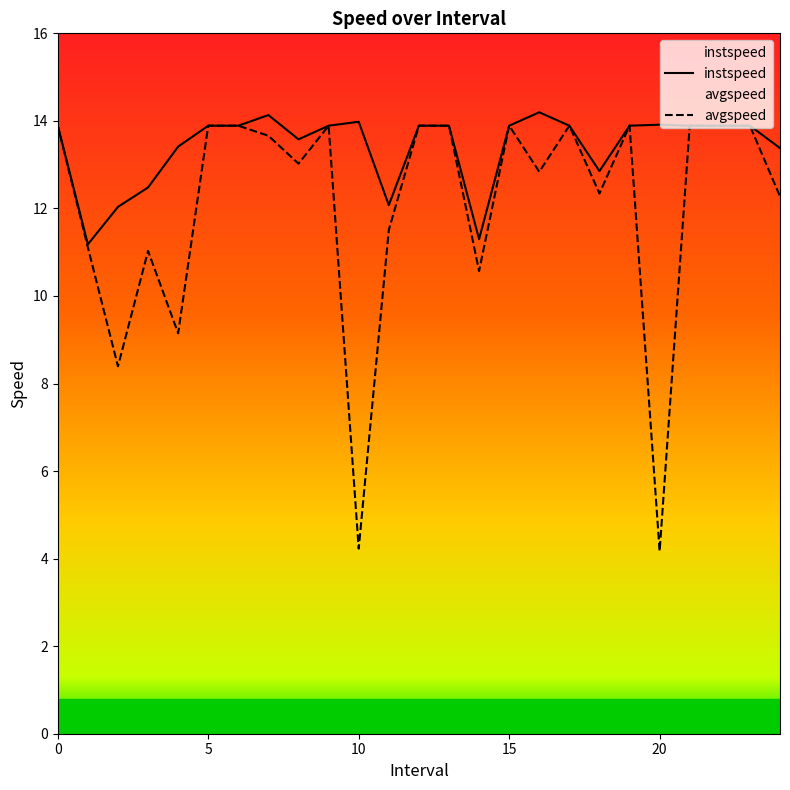

At which category does the chart reach its peak across all series?

16.0